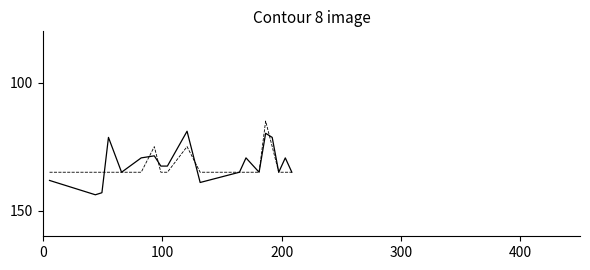

What is the smallest value displayed?

115.0